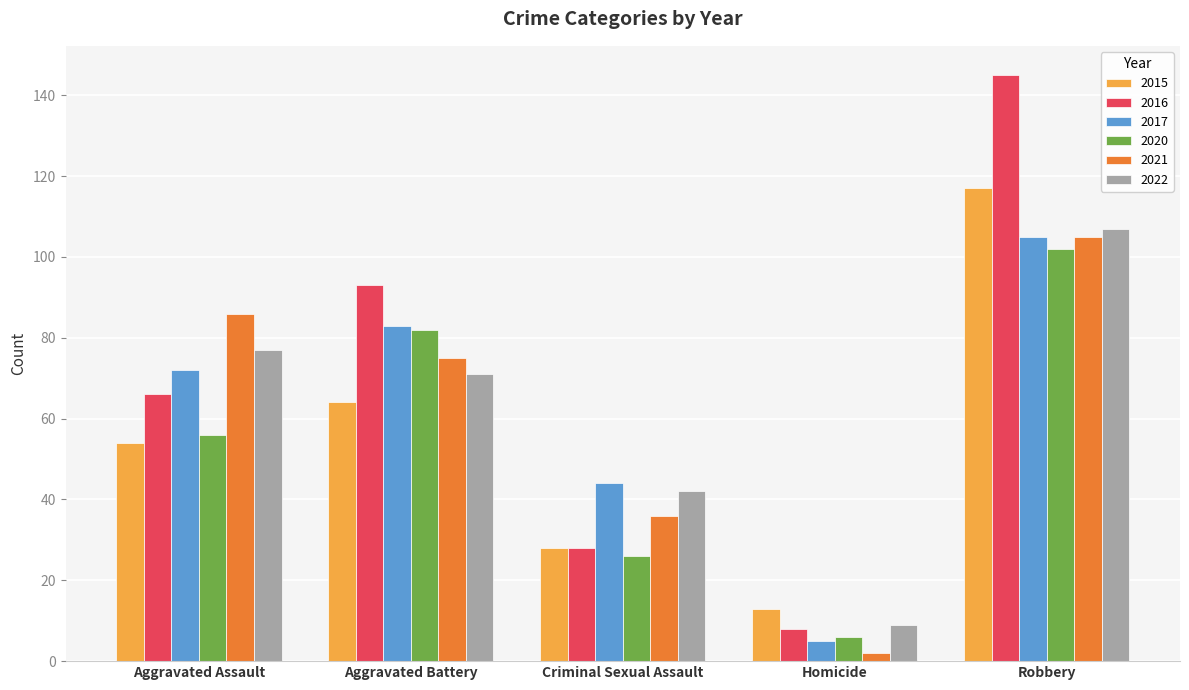

What is the sum of all 2016 values?

340